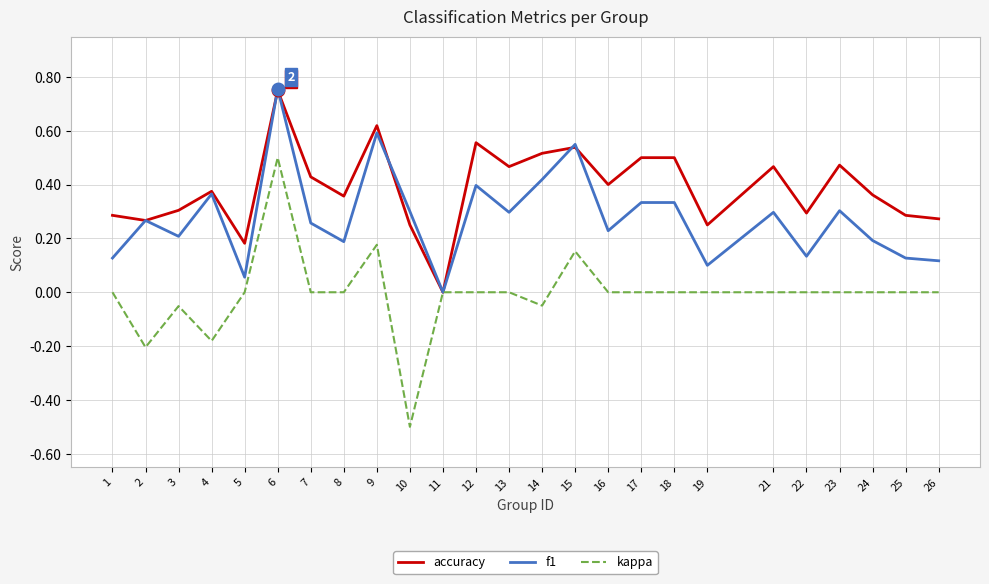

Which series has the largest range (max minus min)?

kappa